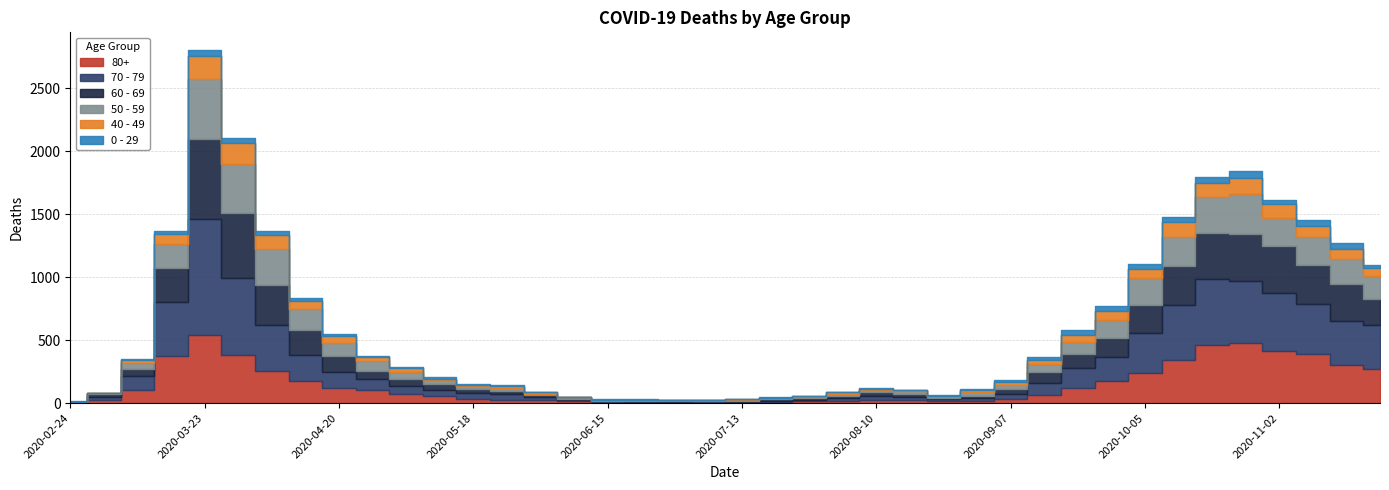

True or false: 0 - 29 has a value of 10 at 2020-05-11.

True